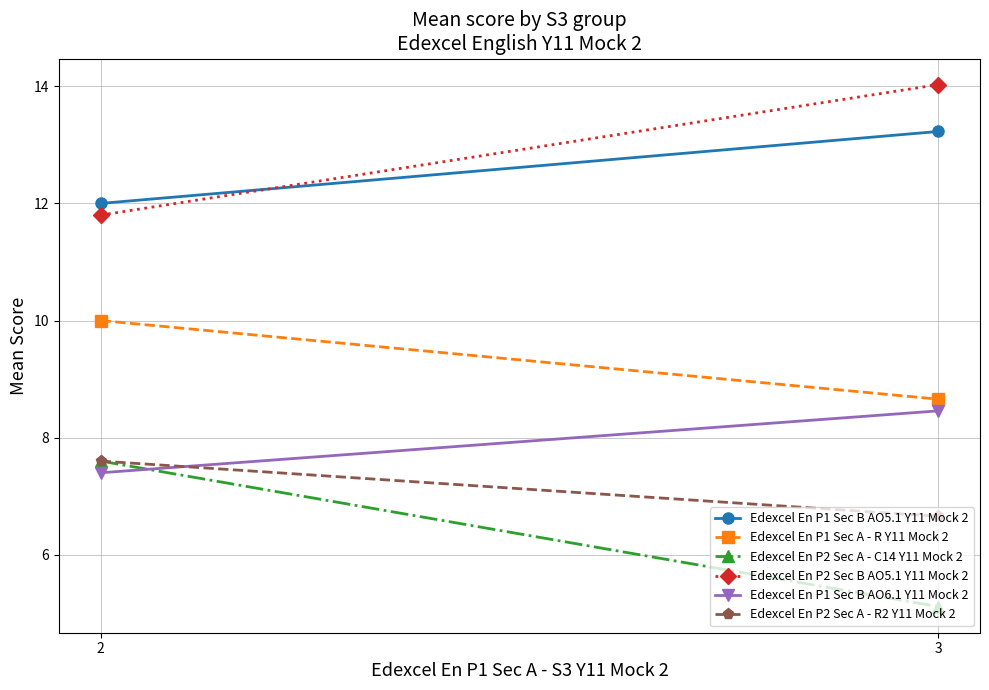

At which category does the chart reach its minimum across all series?

3